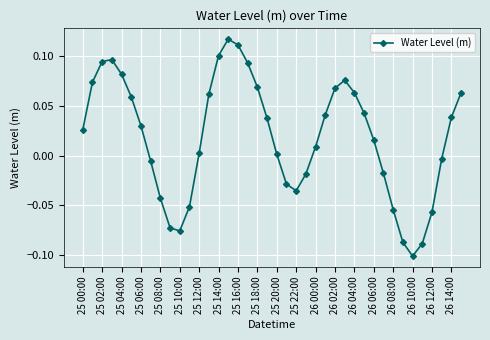

How many points are higher than both their immediate neighbors (excluding endpoints)?

3